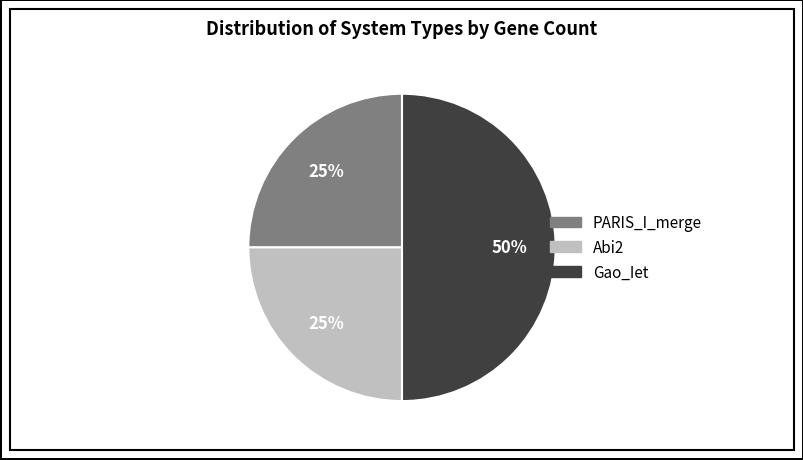

To the nearest percent, what portion does Gao_Iet represent?

50%